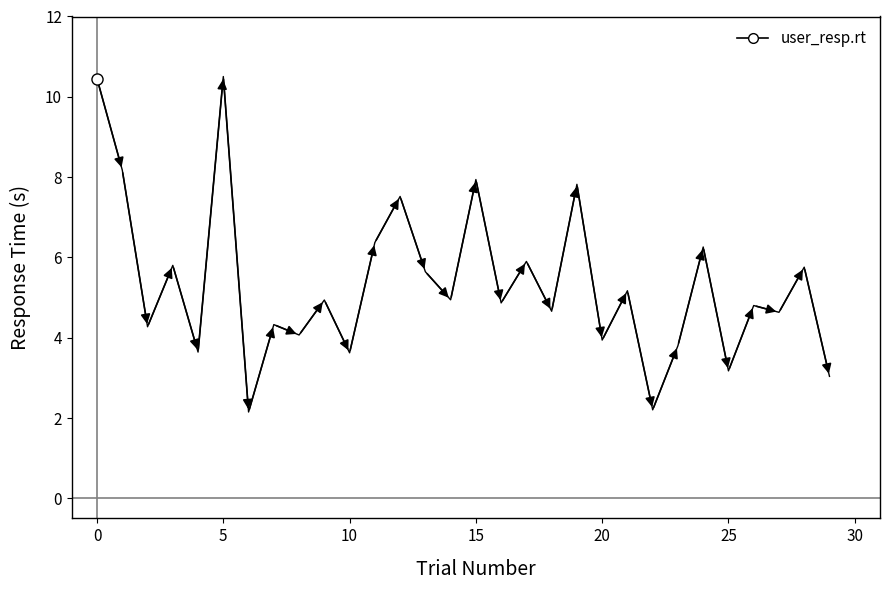

What is the sum of all values?

160.4